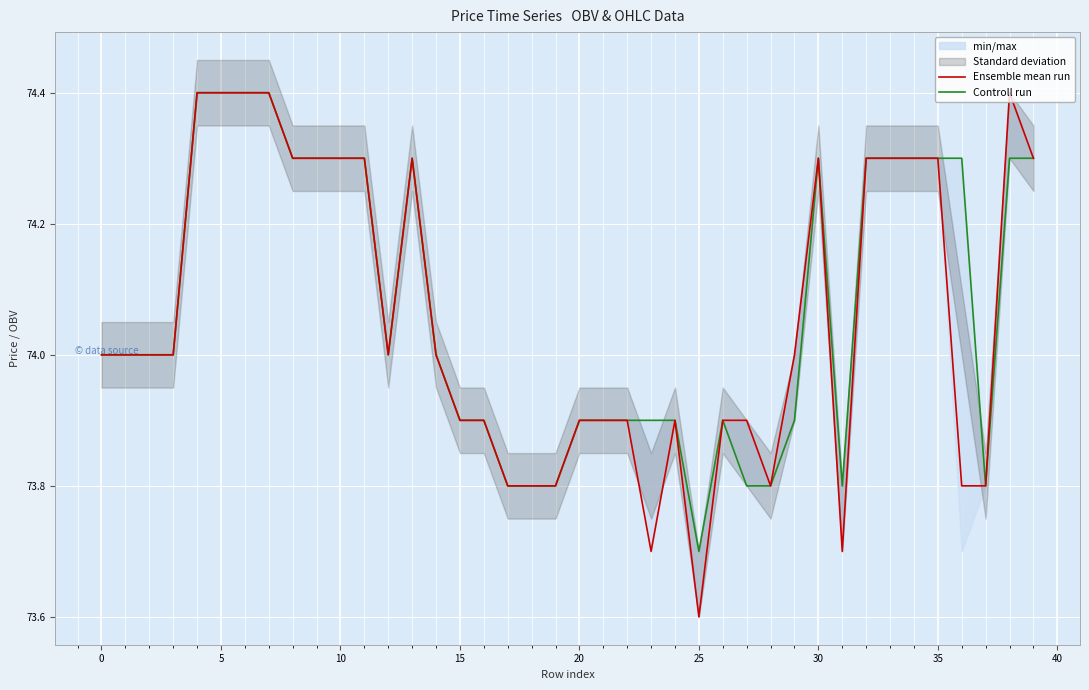

At how many categories does at least one series exceed 73?

40